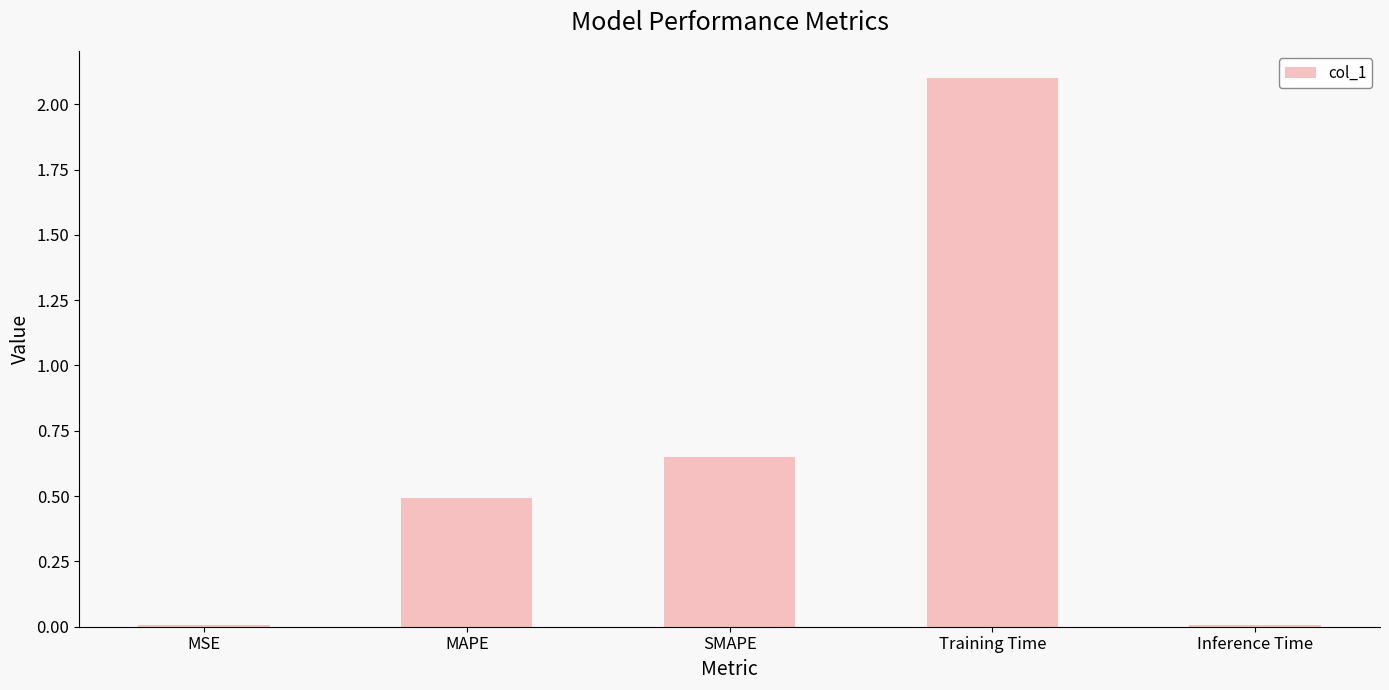

What is the difference between the values at Training Time and MAPE?

1.6